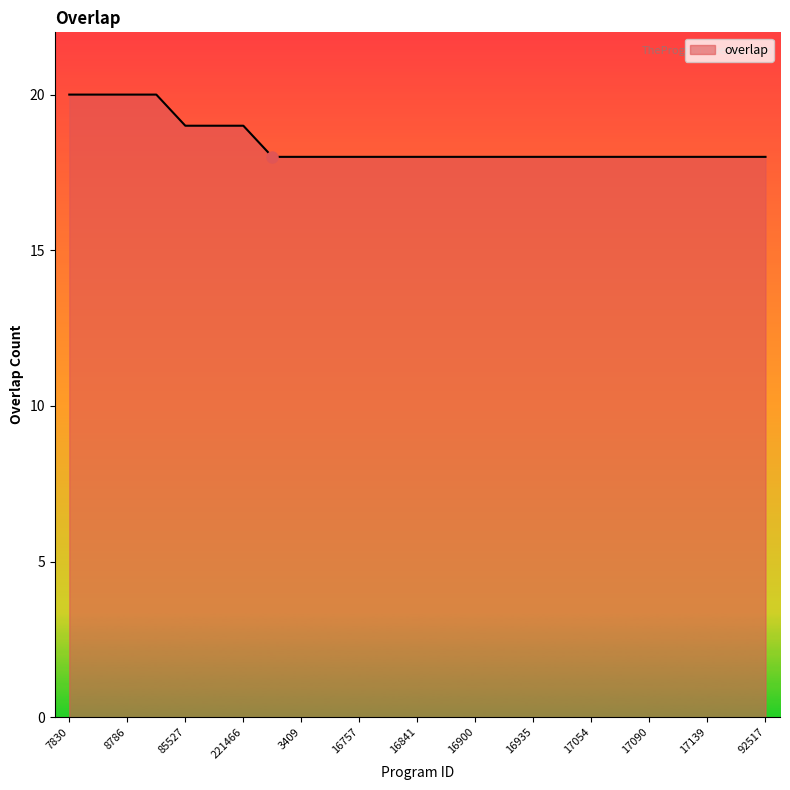

What is the smallest value displayed?

18